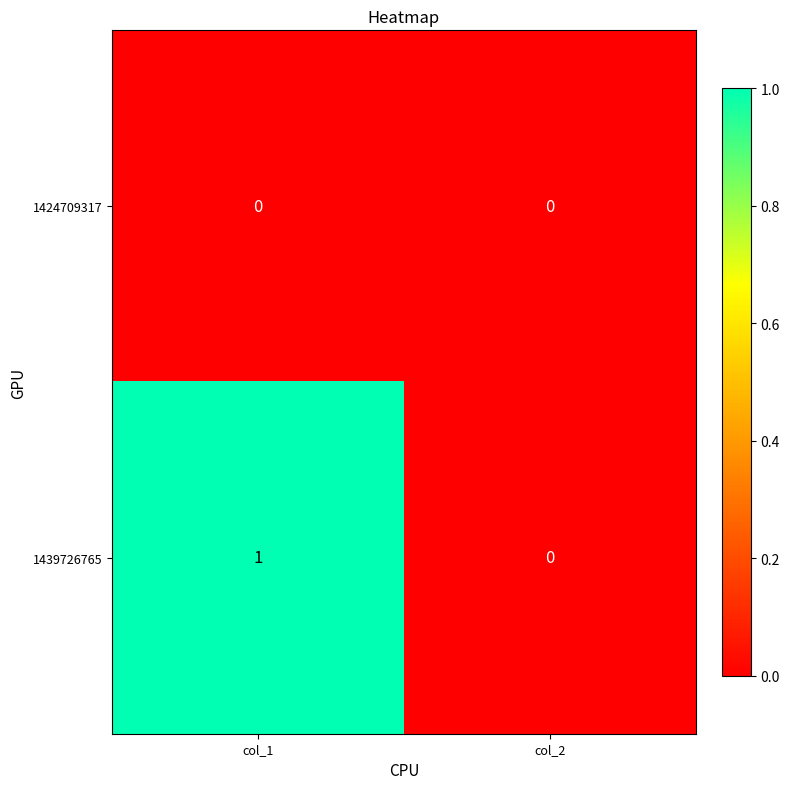

Which series has the widest spread of values?

1439726765